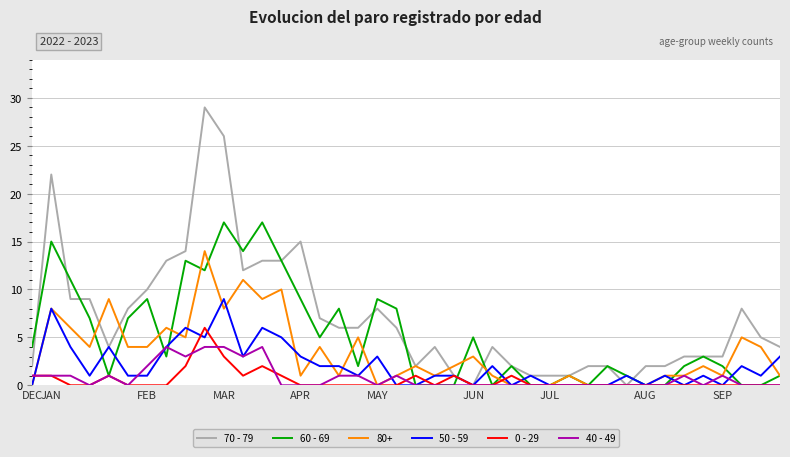

True or false: 50 - 59 has more than 1 points higher than both neighbors.

True